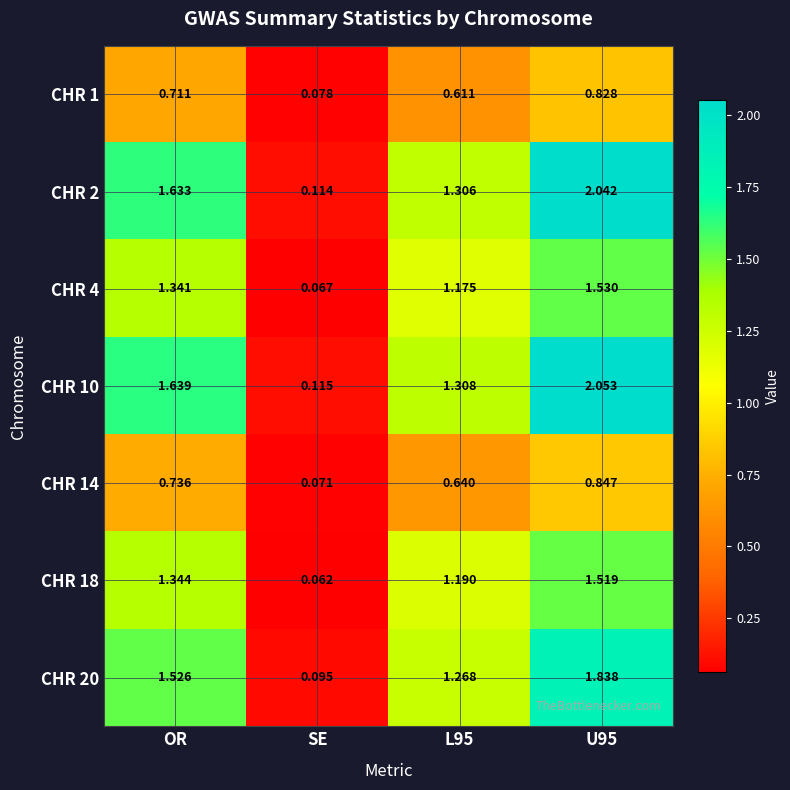

At L95, list the series in order from smallest to largest.

CHR 1, CHR 14, CHR 4, CHR 18, CHR 20, CHR 2, CHR 10